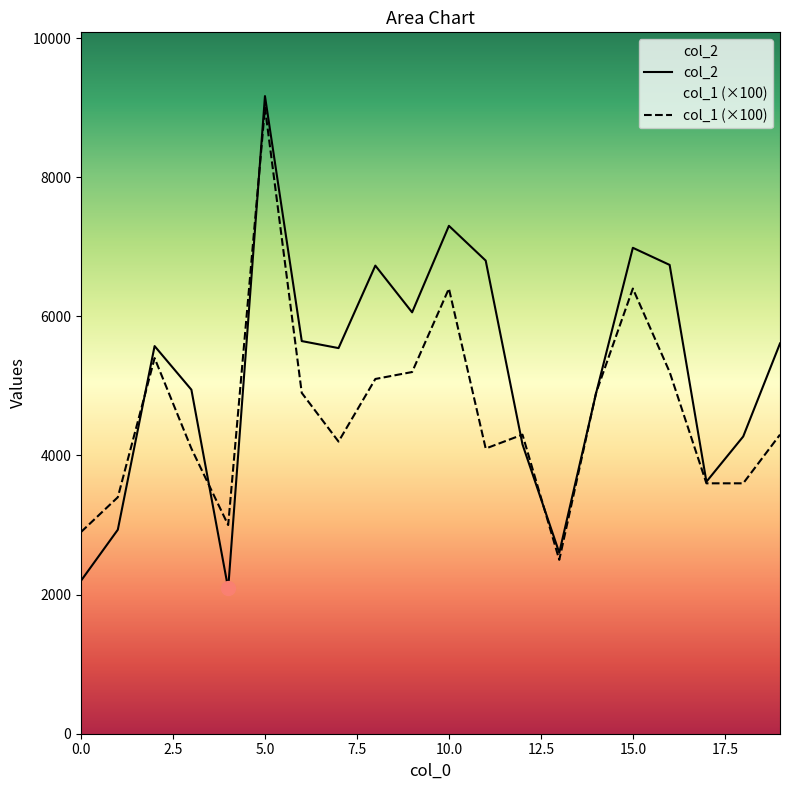

Reading left to right, transcribe all the data shown in this chart.

col_2: 0=2200	1=2933	2=5573	3=4946	4=2088	5=9167	6=5645	7=5544	8=6730	9=6058	10=7302	11=6802	12=4160	13=2602	14=4894	15=6986	16=6740	17=3623	18=4273	19=5611
col_1: 0=2900	1=3400	2=5400	3=4100	4=3000	5=9000	6=4900	7=4200	8=5100	9=5200	10=6400	11=4100	12=4300	13=2500	14=4900	15=6400	16=5200	17=3600	18=3600	19=4300